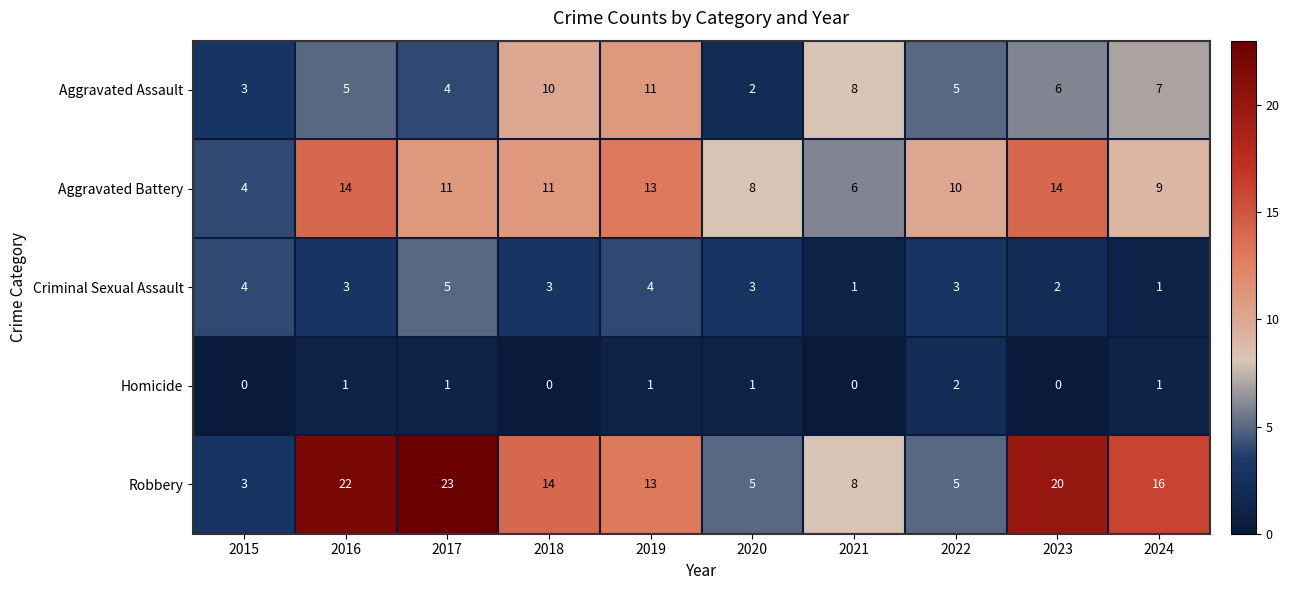

Rank the series by their average value, from highest to lowest.

Robbery, Aggravated Battery, Aggravated Assault, Criminal Sexual Assault, Homicide